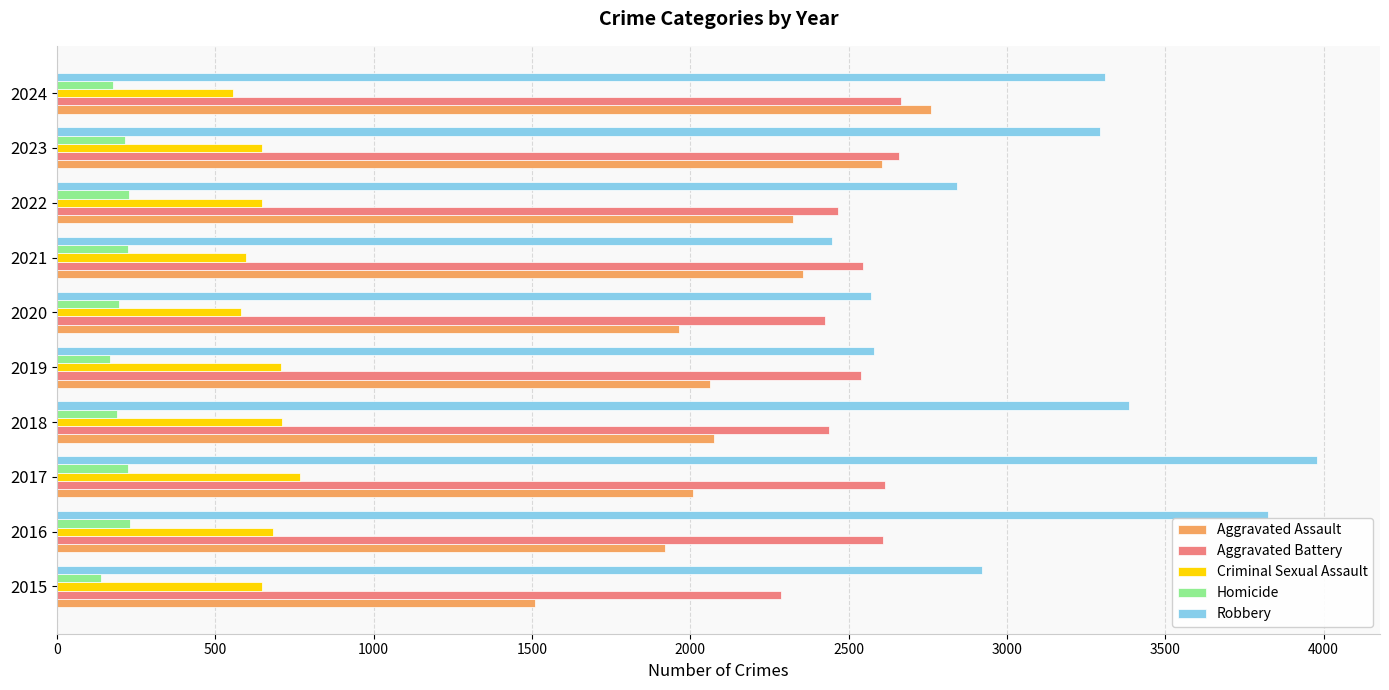

Which category has the highest value in the Robbery series?

2017